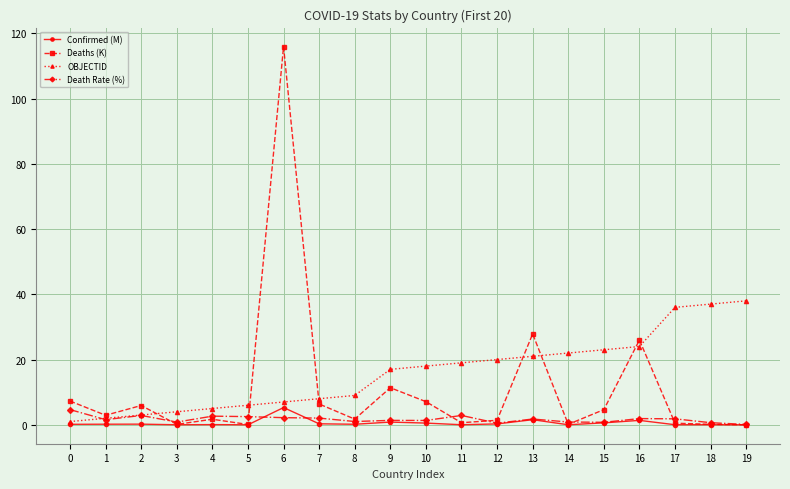

Which series changed the most between 1 and 15?

OBJECTID